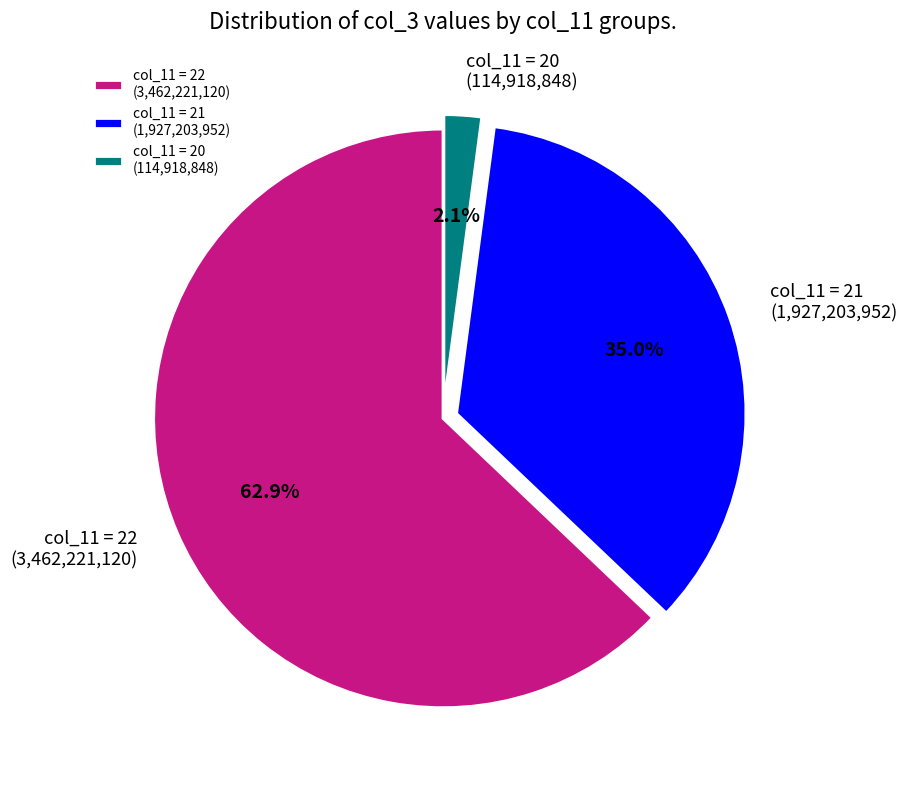

Is there a majority slice in this chart?

Yes